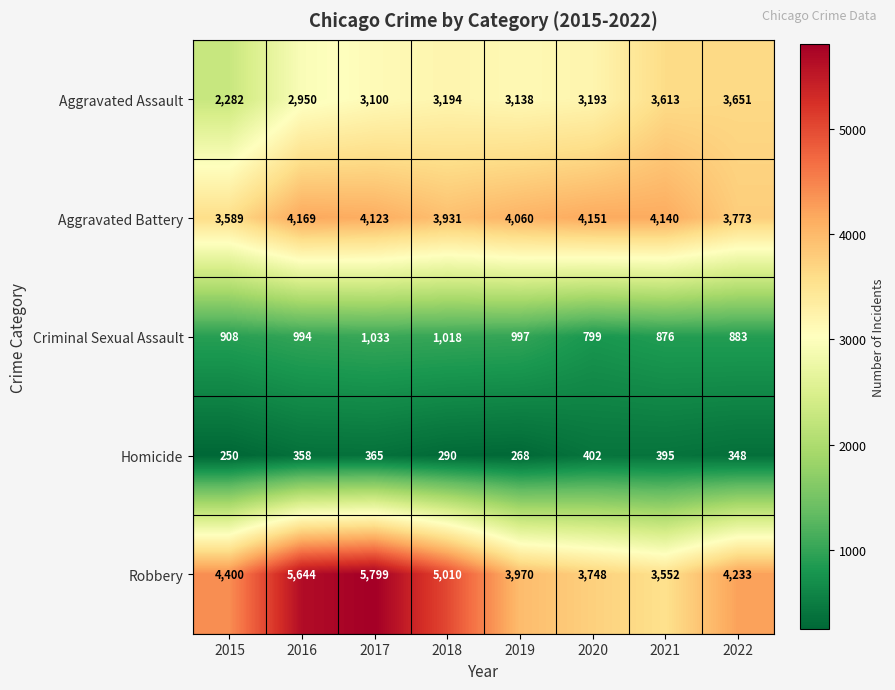

What is the sum of the Aggravated Battery values at 2016 and 2018?

8100